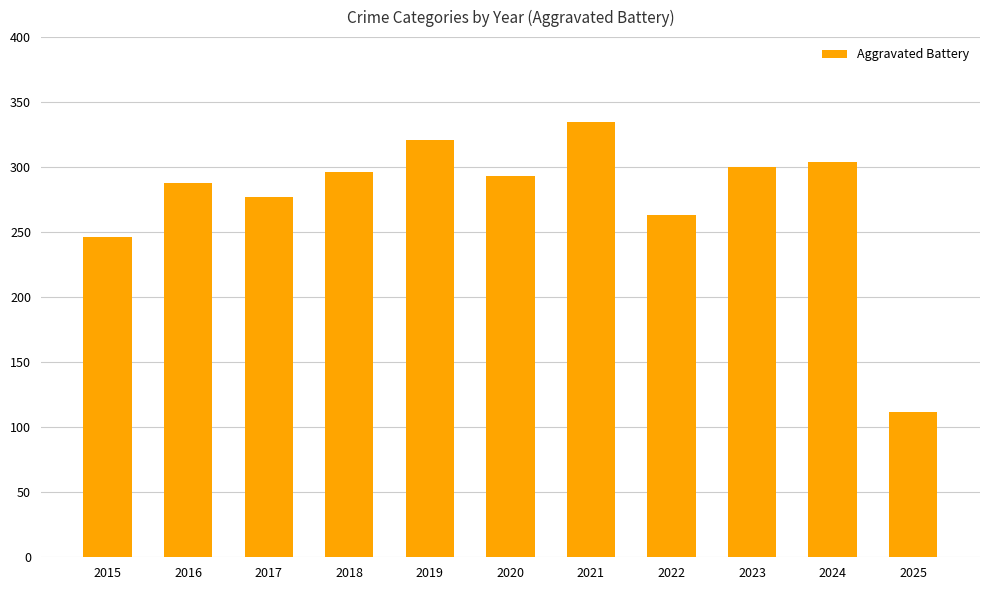

True or false: the data shows 63 at 2017.

False